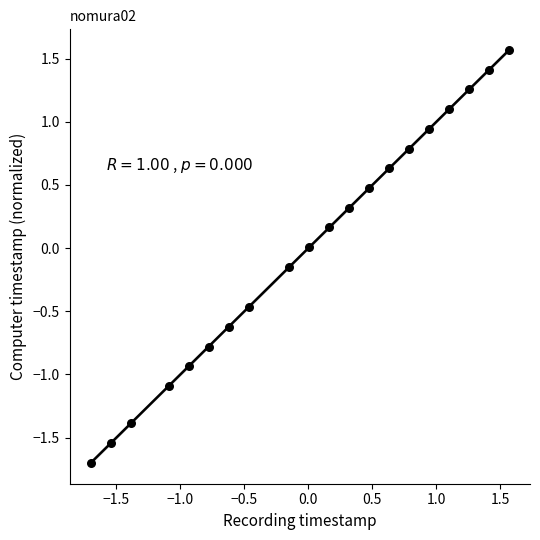

What is the range of Y values (max minus min)?

3.3